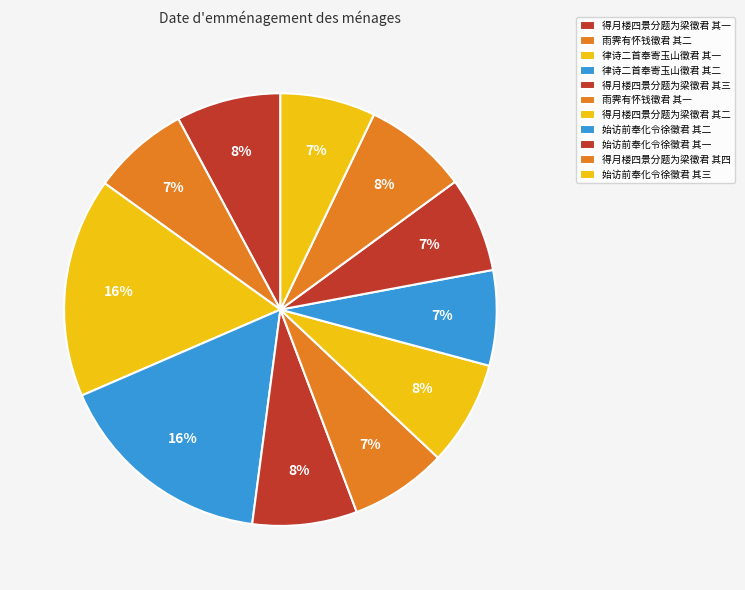

To the nearest percent, what is the average slice percentage?

9%